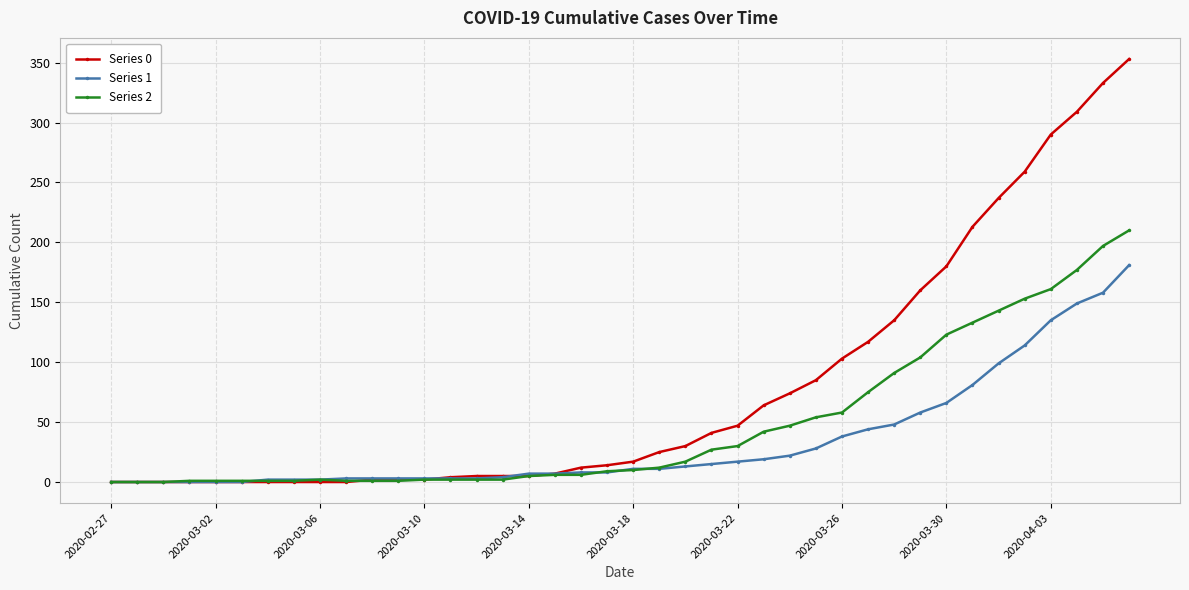

True or false: Series 2 has more than 0 points higher than both neighbors.

True